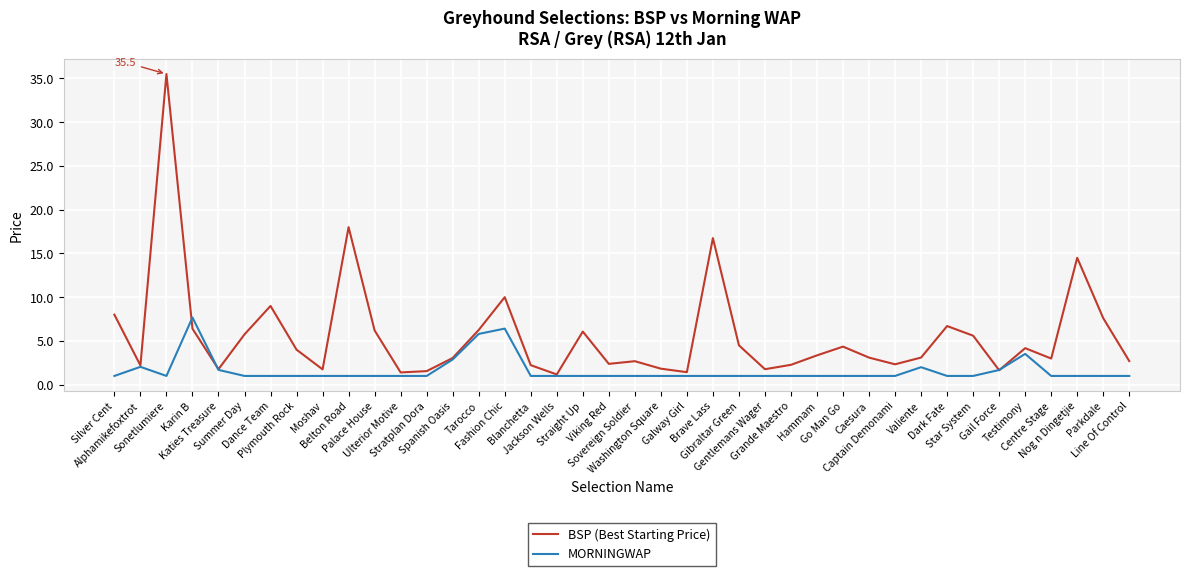

What is the sum of the MORNINGWAP values at Galway Girl and Palace House?

2.0